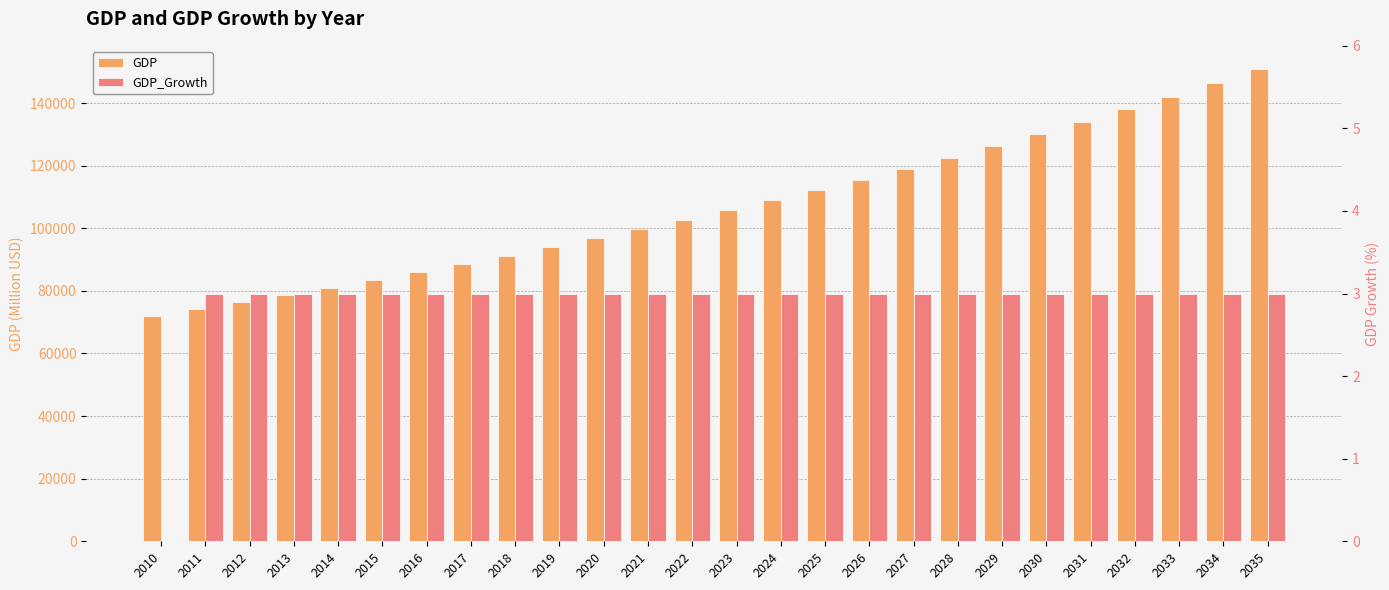

What is the value of the GDP_Growth bar at the 20th from the left?

3.0